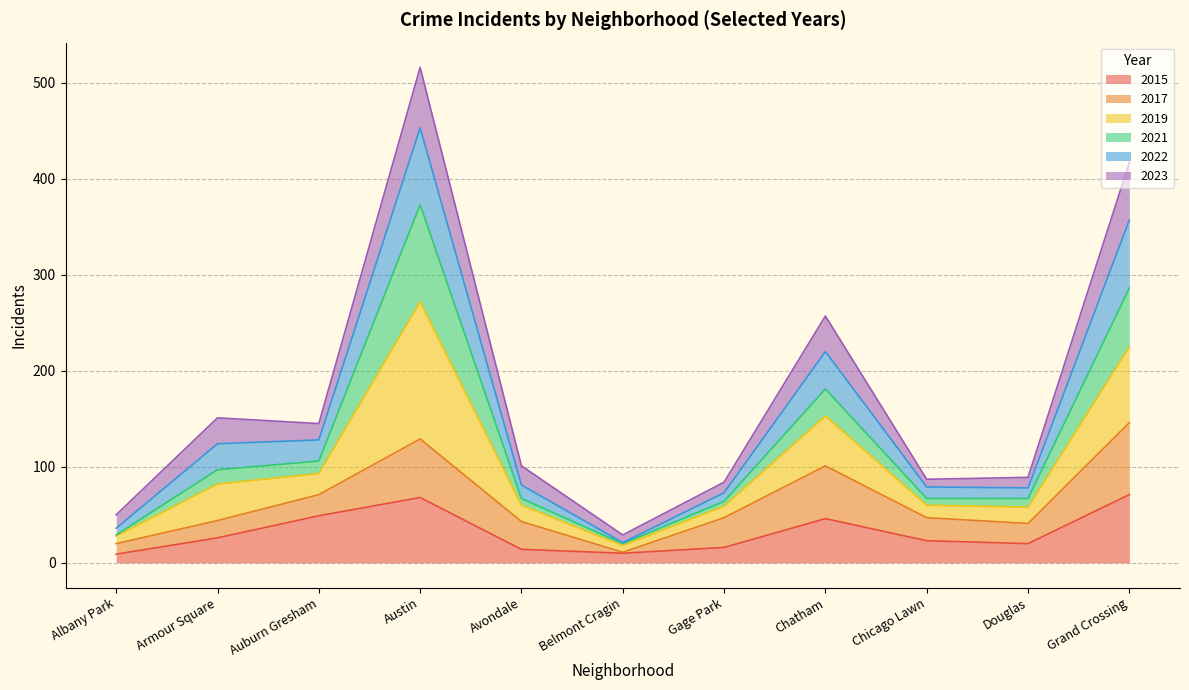

What is the spread (max minus min) of values at Grand Crossing?

346